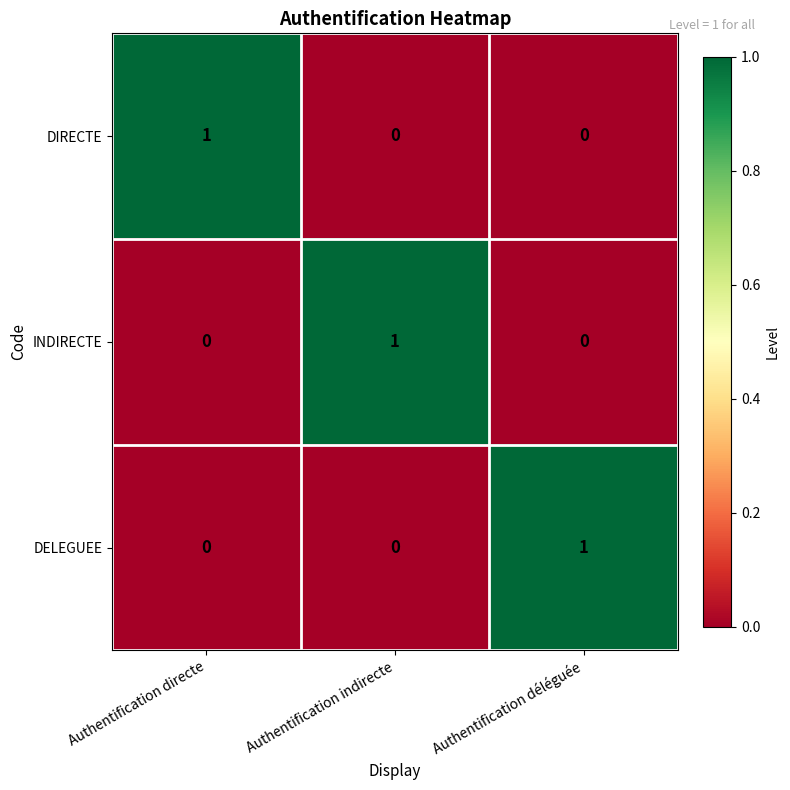

What is the total value across all series at Authentification directe?

1